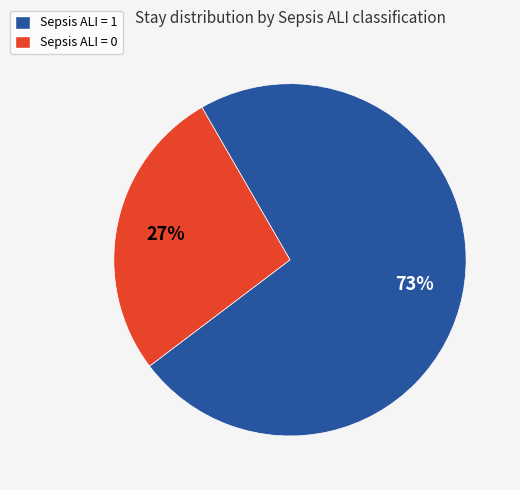

Does any single category account for the majority?

Yes